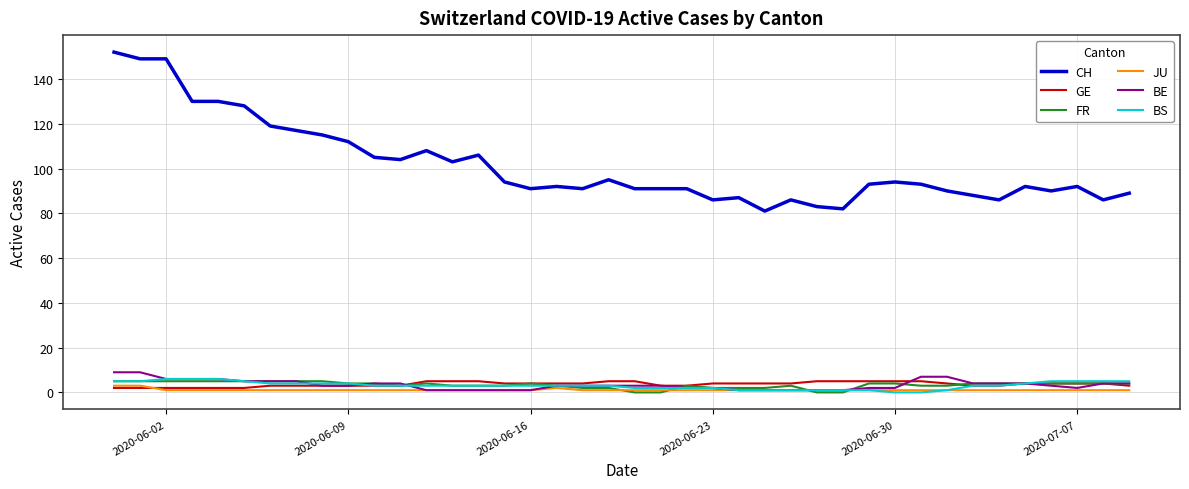

Which series has the largest total across all categories?

CH